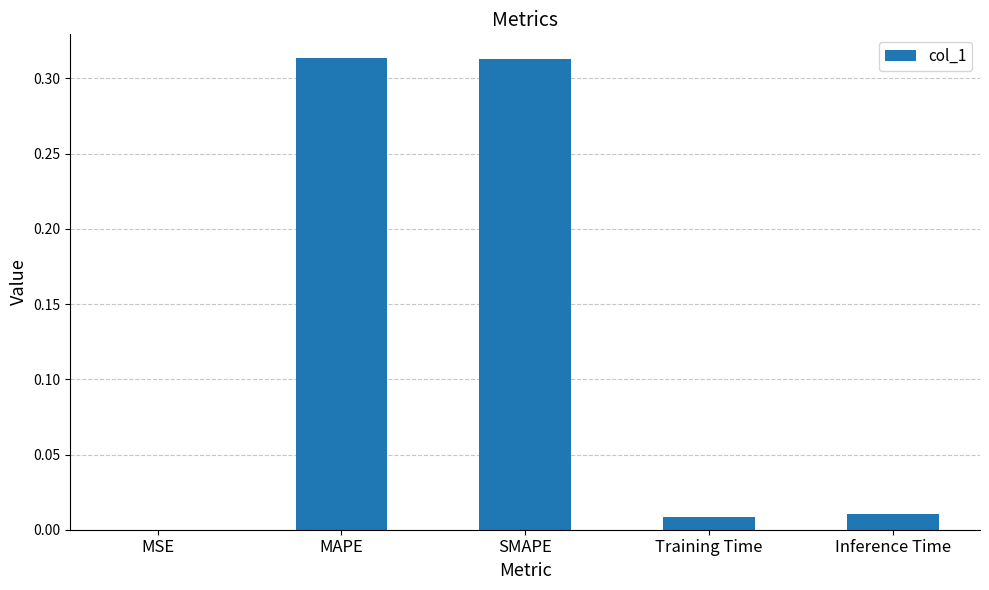

The value at Inference Time is 0.0. True or false?

True